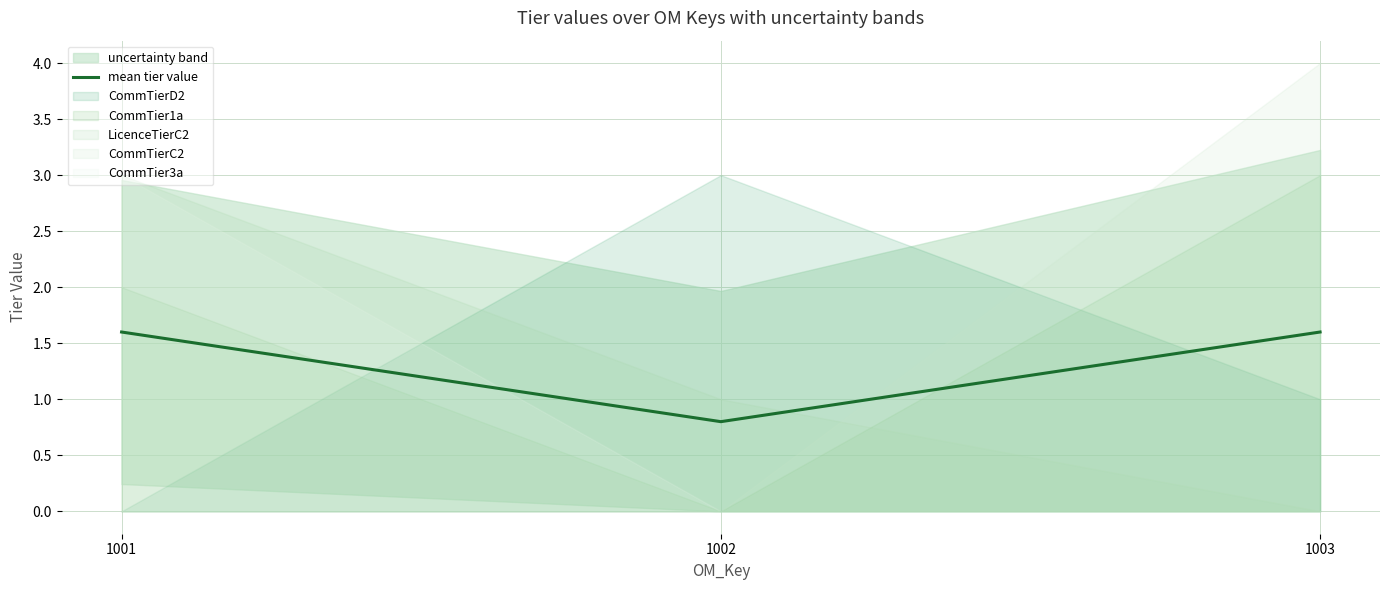

What is the approximate value at 1002?

0.8